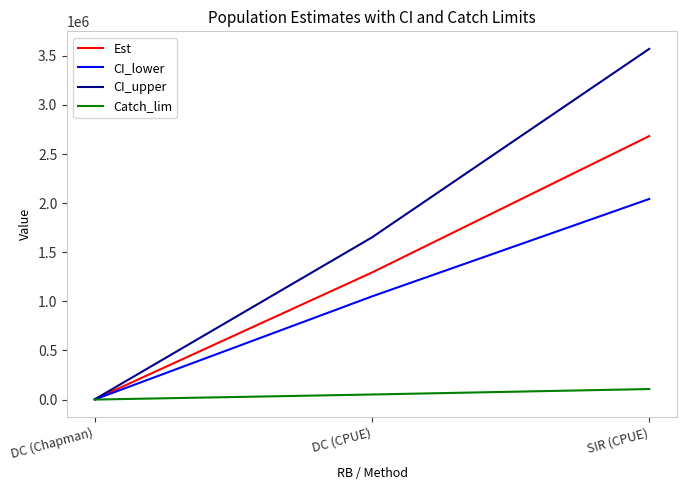

True or false: Catch_lim has a value of 51759.2 at DC (CPUE).

True